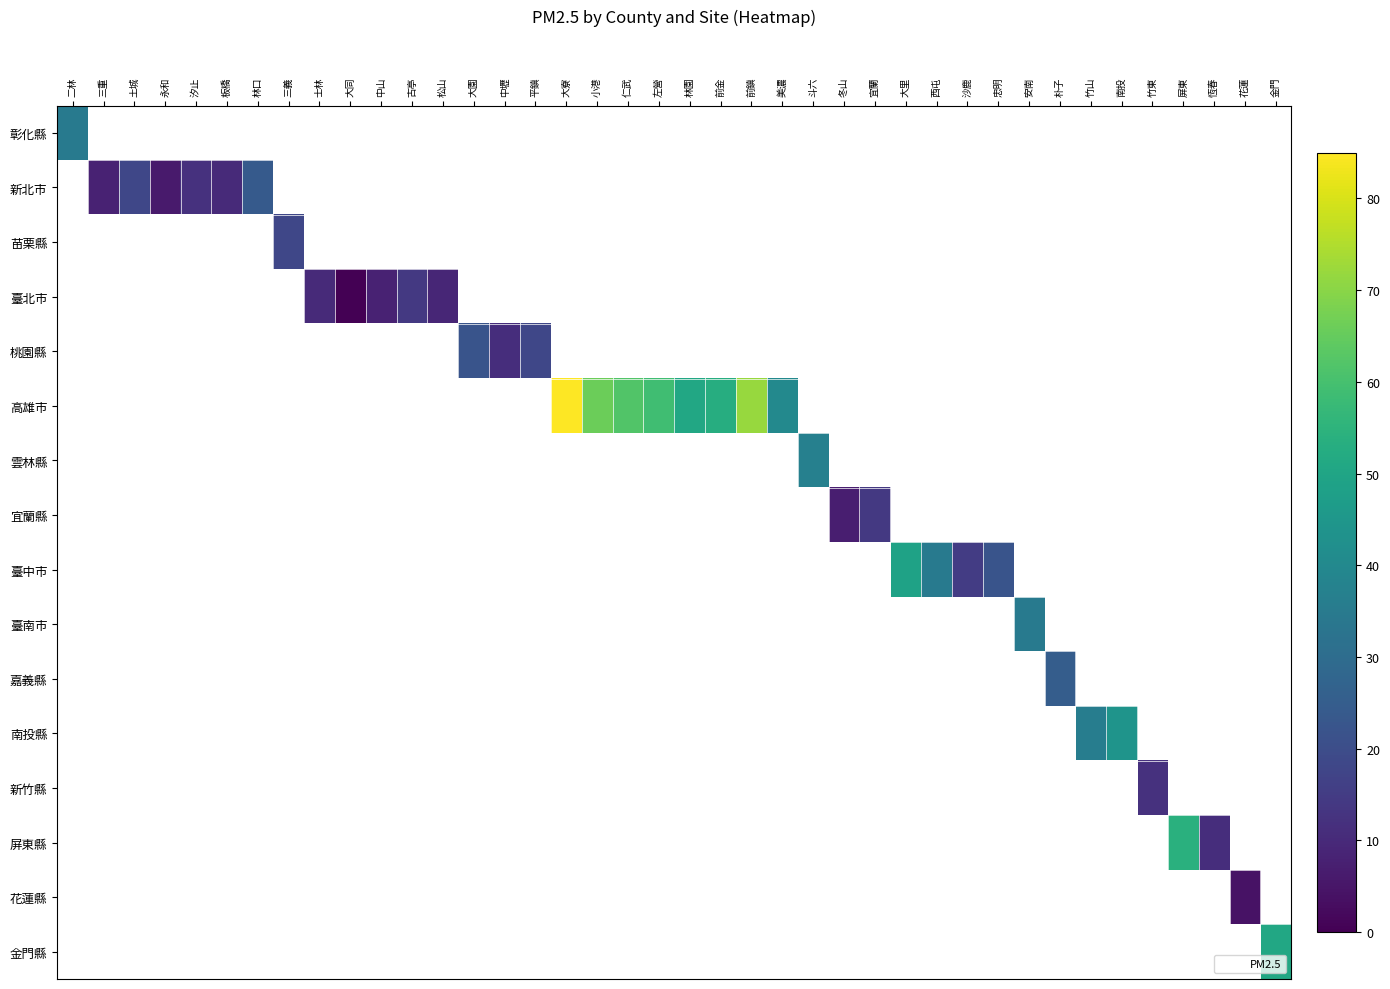

List the labels in order of 苗栗縣 value, smallest first.

二林, 三重, 土城, 永和, 汐止, 板橋, 林口, 三義, 士林, 大同, 中山, 古亭, 松山, 大園, 中壢, 平鎮, 大寮, 小港, 仁武, 左營, 林園, 前金, 前鎮, 美濃, 斗六, 冬山, 宜蘭, 大里, 西屯, 沙鹿, 忠明, 安南, 朴子, 竹山, 南投, 竹東, 屏東, 恆春, 花蓮, 金門